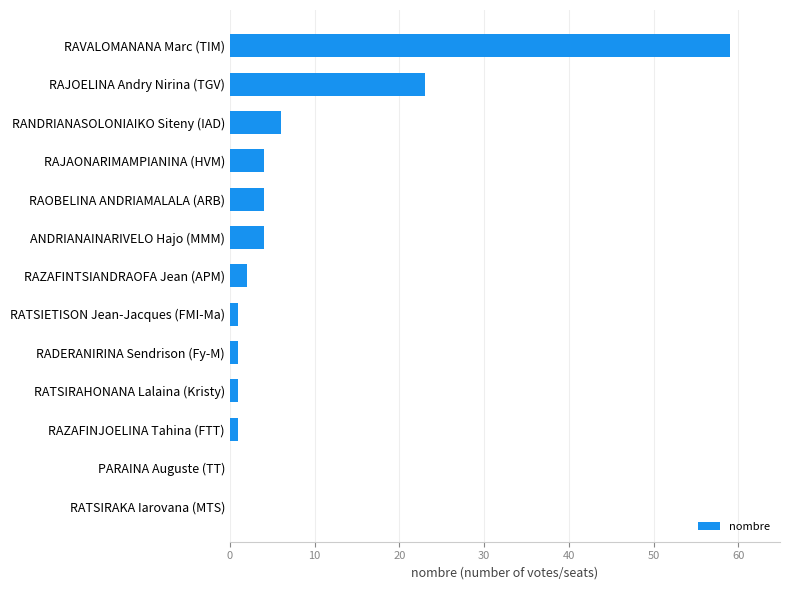

True or false: the data shows 4 at RAOBELINA ANDRIAMALALA (ARB).

True